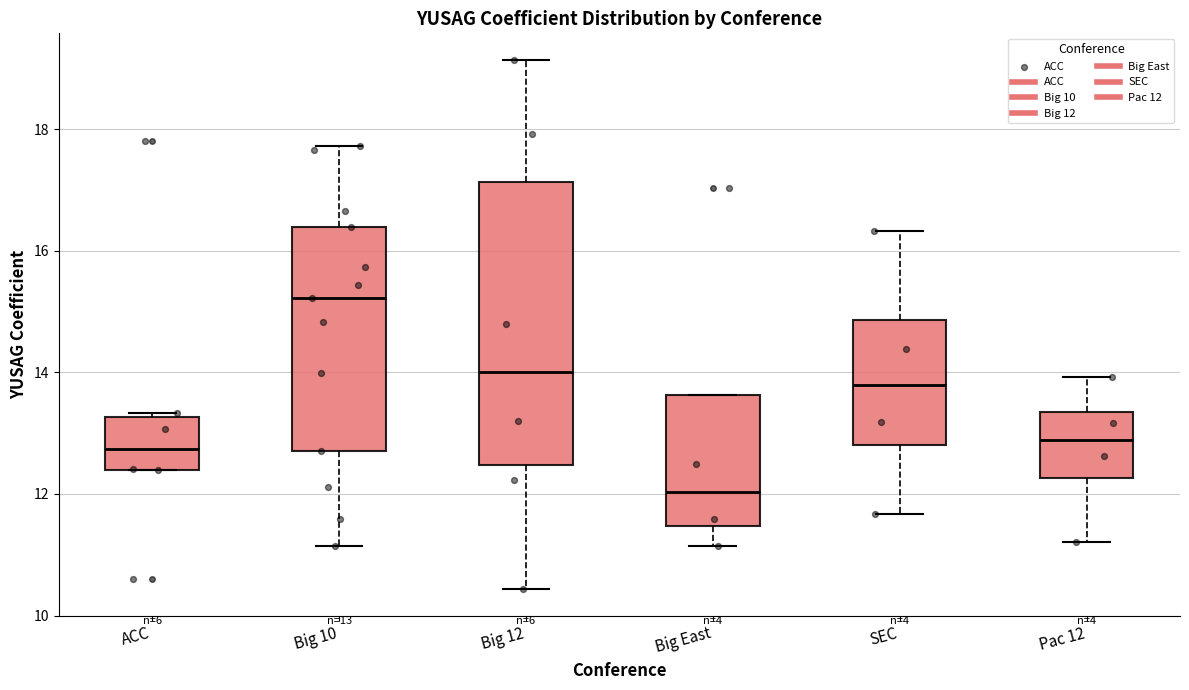

Which box has the highest median line?

Big 10